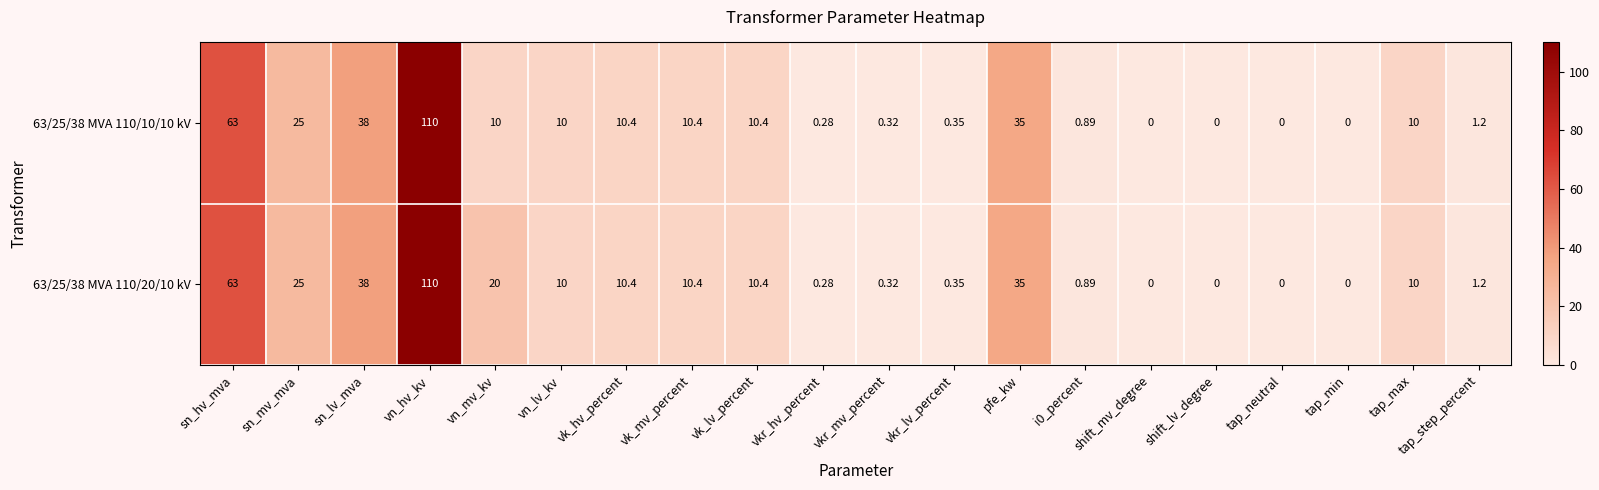

Is the value of 63/25/38 MVA 110/20/10 kV at vkr_hv_percent greater than the value of 63/25/38 MVA 110/10/10 kV at vk_mv_percent?

No